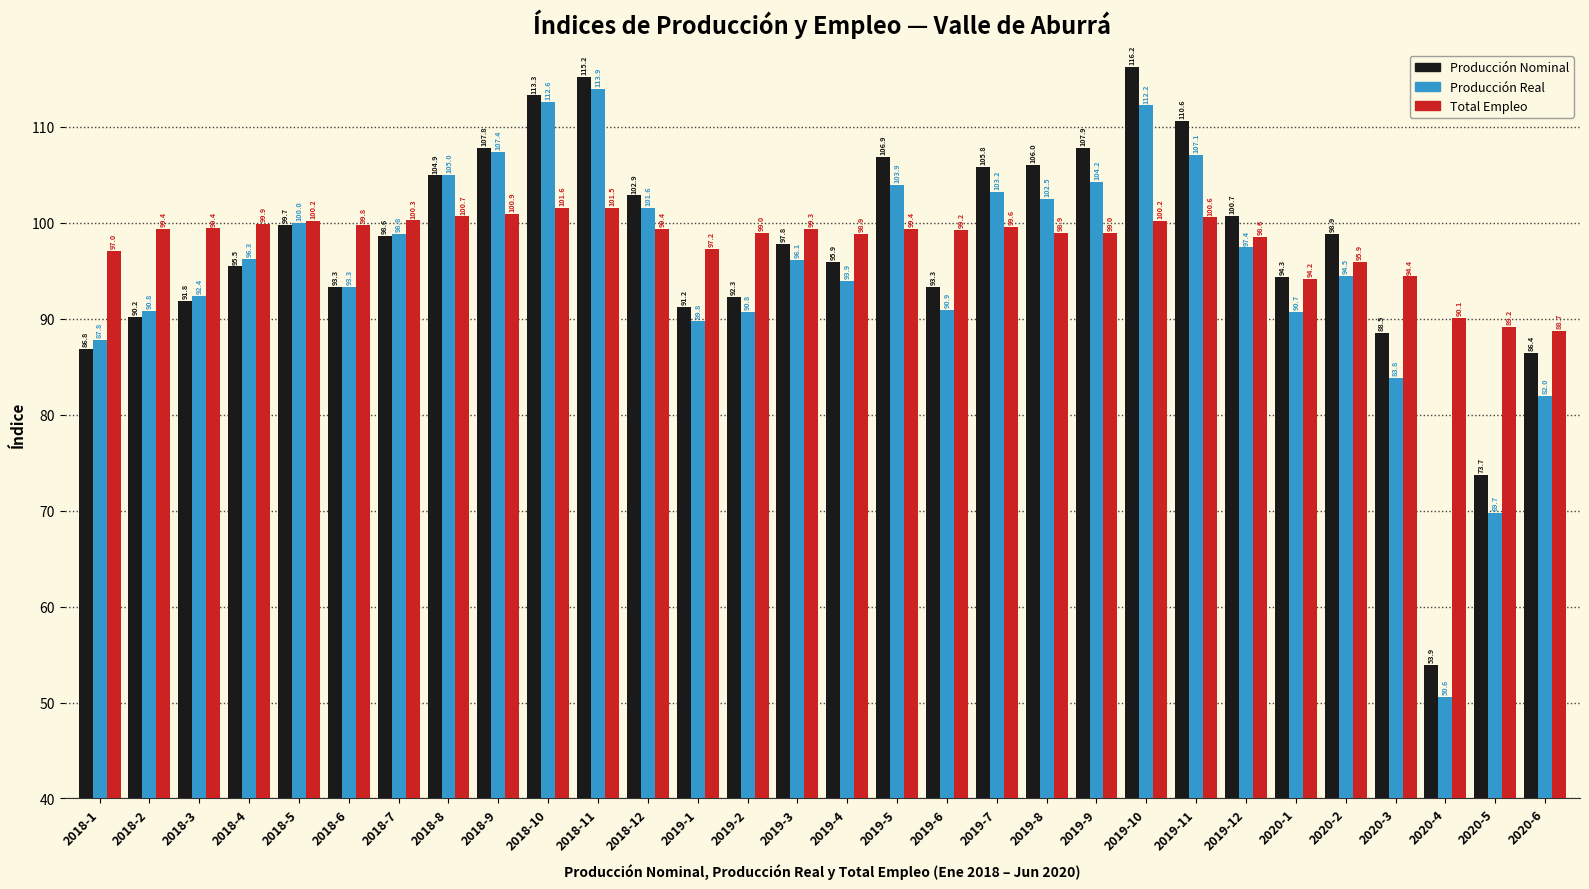

At which label is Producción Nominal closest to 85?

2020-6